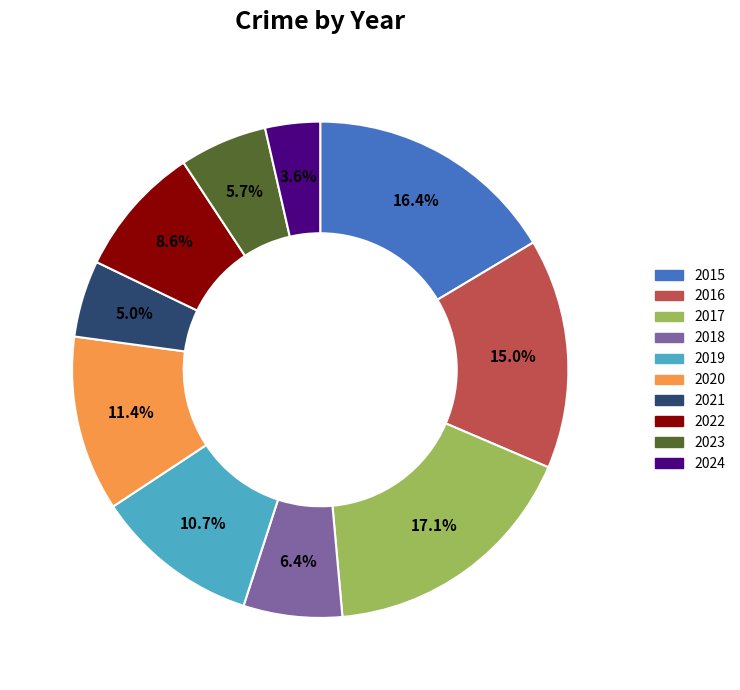

Which category has the biggest portion of the pie?

2017